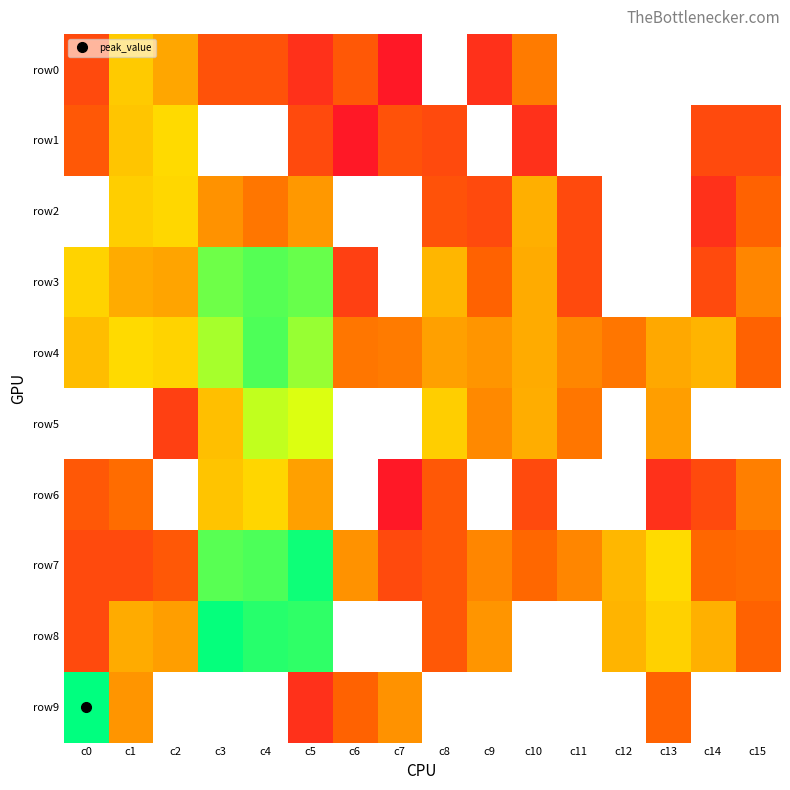

Reading left to right, extract all data points from this chart.

row0: c0=4	c1=57	c2=29	c3=5	c4=5	c5=2	c6=6	c7=1	c8=0	c9=2	c10=13	c11=0	c12=0	c13=0	c14=0	c15=0
row1: c0=6	c1=52	c2=77	c3=0	c4=0	c5=4	c6=1	c7=5	c8=4	c9=0	c10=2	c11=0	c12=0	c13=0	c14=4	c15=4
row2: c0=0	c1=62	c2=73	c3=20	c4=12	c5=22	c6=0	c7=0	c8=5	c9=4	c10=34	c11=4	c12=0	c13=0	c14=2	c15=8
row3: c0=67	c1=32	c2=28	c3=759	c4=1001	c5=830	c6=3	c7=0	c8=39	c9=8	c10=32	c11=4	c12=0	c13=0	c14=4	c15=16
row4: c0=45	c1=77	c2=67	c3=405	c4=1090	c5=486	c6=12	c7=13	c8=26	c9=21	c10=32	c11=16	c12=12	c13=30	c14=38	c15=8
row5: c0=0	c1=0	c2=3	c3=46	c4=300	c5=225	c6=0	c7=0	c8=62	c9=17	c10=33	c11=12	c12=0	c13=25	c14=0	c15=0
row6: c0=6	c1=10	c2=0	c3=51	c4=72	c5=26	c6=0	c7=1	c8=6	c9=0	c10=4	c11=0	c12=0	c13=2	c14=4	c15=14
row7: c0=4	c1=4	c2=6	c3=982	c4=1109	c5=2256	c6=20	c7=4	c8=6	c9=16	c10=9	c11=16	c12=40	c13=78	c14=9	c15=10
row8: c0=4	c1=32	c2=25	c3=2450	c4=1682	c5=1545	c6=0	c7=0	c8=6	c9=21	c10=0	c11=0	c12=38	c13=65	c14=35	c15=8
row9: c0=2641	c1=21	c2=0	c3=0	c4=0	c5=2	c6=8	c7=20	c8=0	c9=0	c10=0	c11=0	c12=0	c13=8	c14=0	c15=0